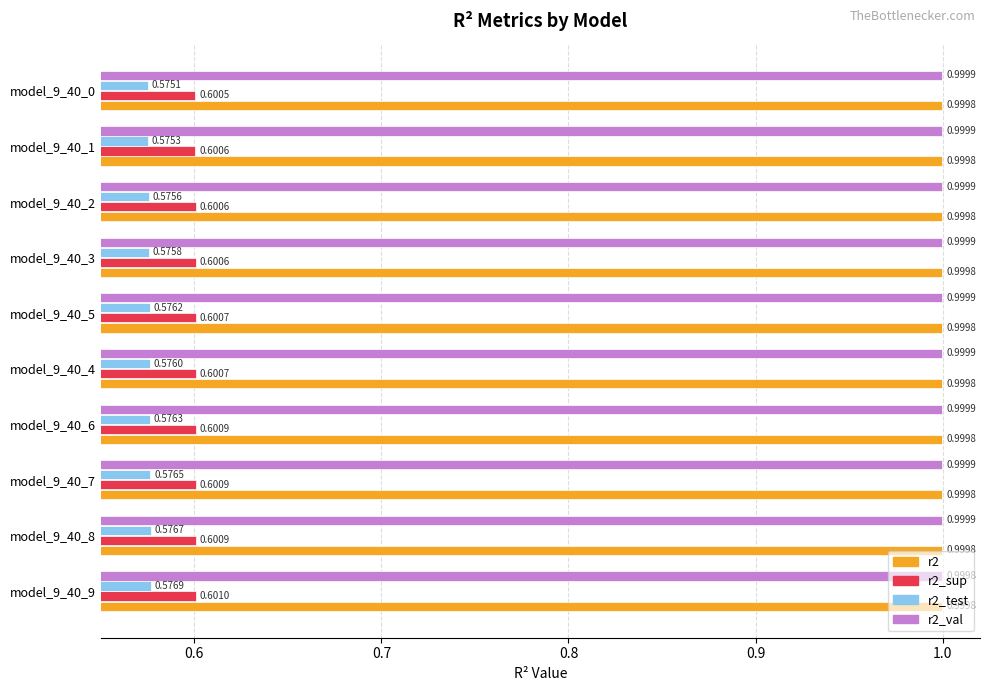

Which series has the largest total across all categories?

r2_val